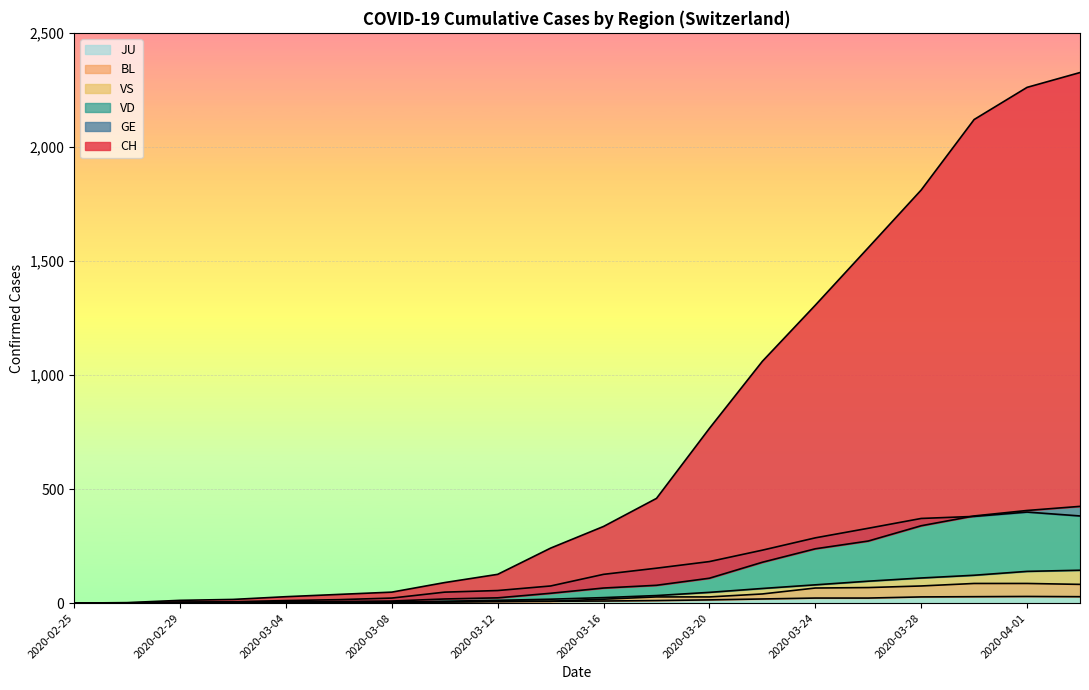

What is the total value across all series at 2020-02-27?

3